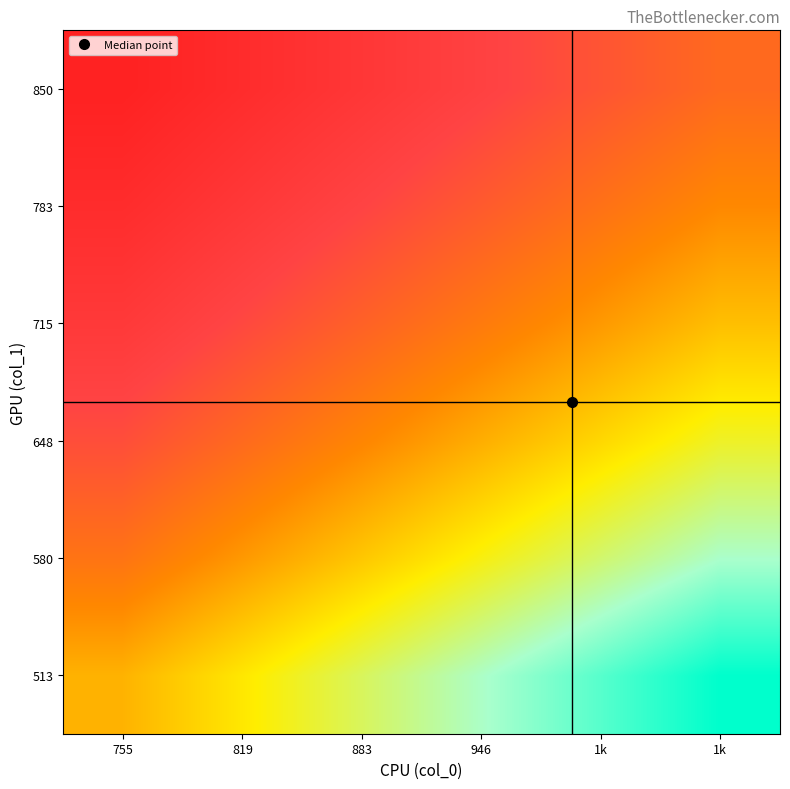

What is the spread (max minus min) of values at 755?

0.6